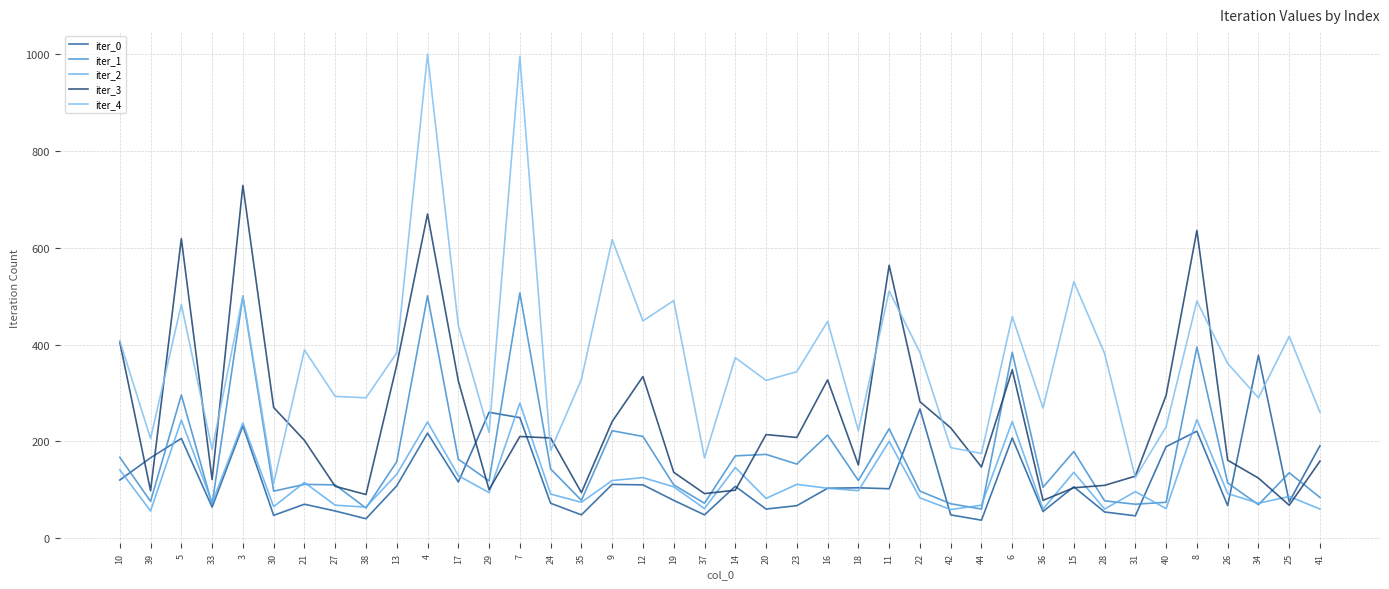

Reading left to right, transcribe all the data shown in this chart.

iter_0: 10=120	39=166	5=206	33=64	3=232	30=47	21=70	27=56	38=40	13=108	4=217	17=116	29=260	7=249	24=72	35=48	9=111	12=110	19=78	37=48	14=107	20=60	23=67	16=103	18=104	11=102	22=267	42=48	44=37	6=207	36=55	15=106	28=54	31=46	40=189	8=221	26=67	34=378	25=75	41=191
iter_1: 10=167	39=76	5=296	33=70	3=500	30=97	21=111	27=110	38=62	13=158	4=501	17=163	29=118	7=507	24=143	35=78	9=222	12=210	19=110	37=72	14=170	20=173	23=153	16=213	18=119	11=226	22=97	42=71	44=60	6=384	36=105	15=179	28=77	31=70	40=74	8=395	26=114	34=69	25=135	41=84
iter_2: 10=141	39=56	5=244	33=73	3=238	30=65	21=115	27=68	38=64	13=132	4=240	17=129	29=94	7=279	24=91	35=74	9=119	12=125	19=106	37=61	14=146	20=82	23=111	16=103	18=98	11=200	22=83	42=59	44=68	6=241	36=60	15=136	28=60	31=96	40=61	8=245	26=92	34=72	25=86	41=60
iter_3: 10=405	39=98	5=619	33=121	3=729	30=270	21=202	27=107	38=90	13=358	4=670	17=325	29=100	7=210	24=207	35=94	9=241	12=334	19=136	37=92	14=99	20=214	23=208	16=327	18=151	11=564	22=282	42=228	44=147	6=348	36=78	15=104	28=109	31=128	40=295	8=636	26=161	34=124	25=68	41=159
iter_4: 10=408	39=206	5=483	33=183	3=501	30=113	21=389	27=293	38=290	13=383	4=1000	17=440	29=218	7=996	24=181	35=328	9=617	12=449	19=491	37=166	14=373	20=326	23=344	16=448	18=222	11=511	22=384	42=187	44=175	6=458	36=269	15=530	28=382	31=125	40=230	8=490	26=361	34=290	25=417	41=260